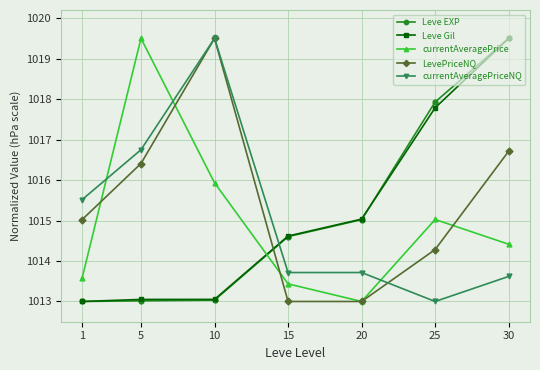

What is the value of the currentAveragePriceNQ point at the 5th from the left?

1013.7